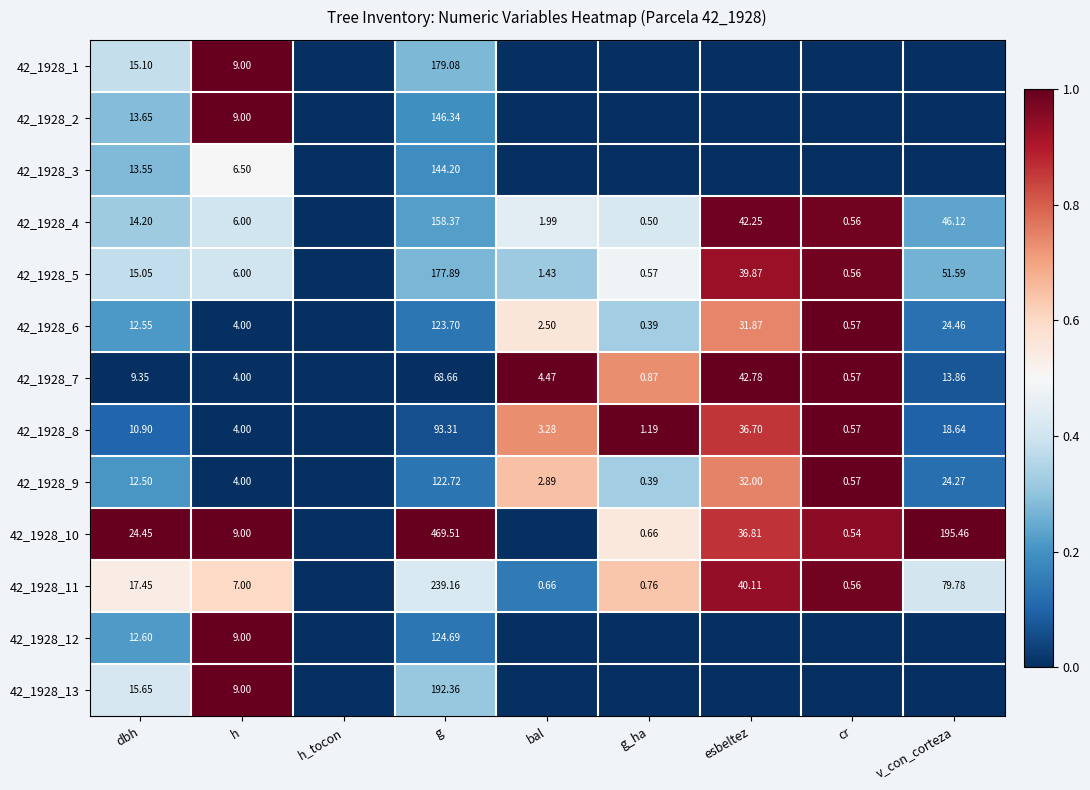

The value of 42_1928_11 at h is 0.6. True or false?

True